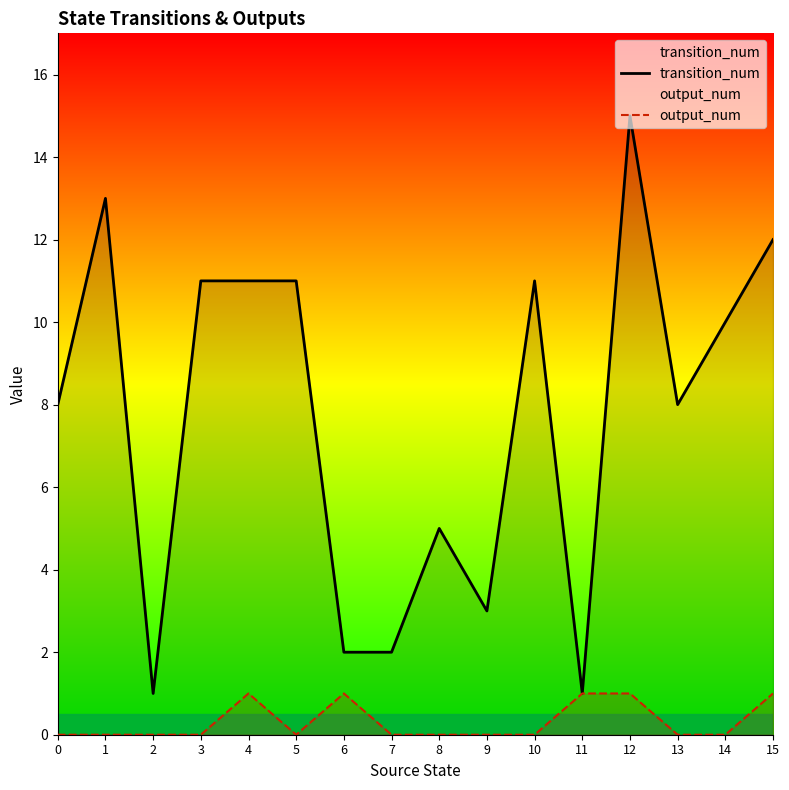

Which has a higher value, 13 or 2?

13